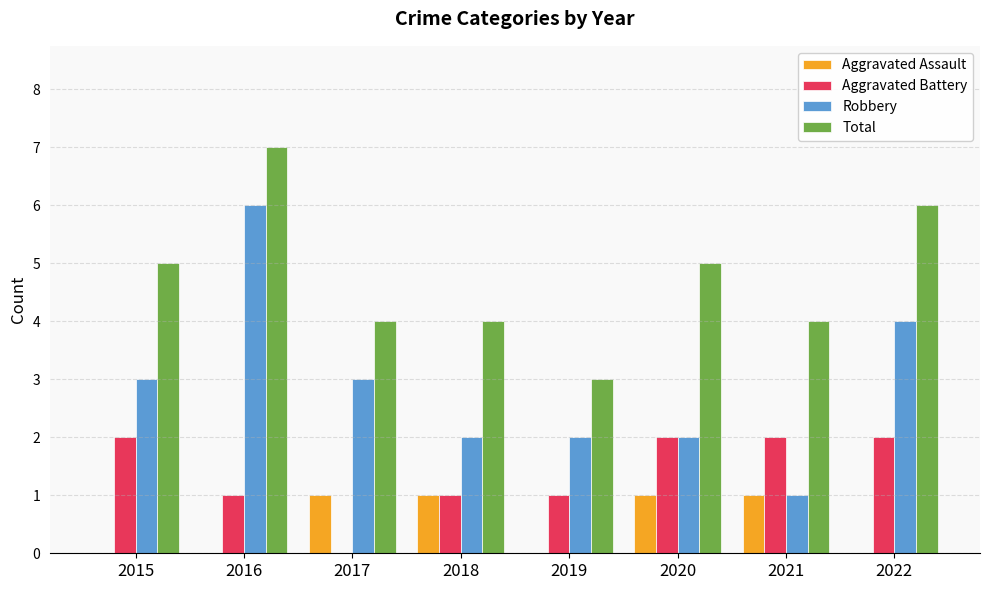

The value of Robbery at 2015 is 4. True or false?

False